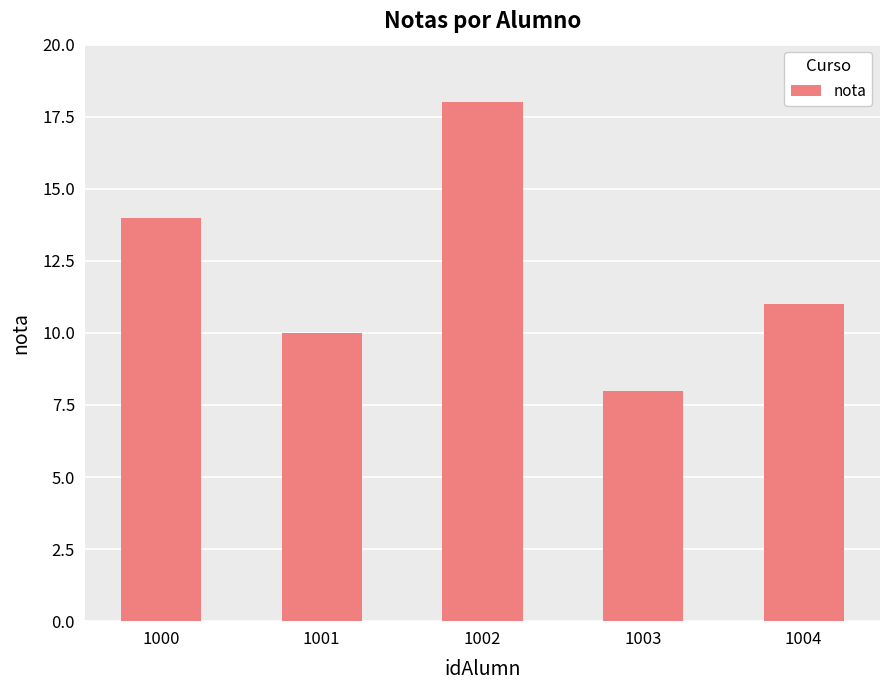

True or false: the data shows 10 at 1001.

True